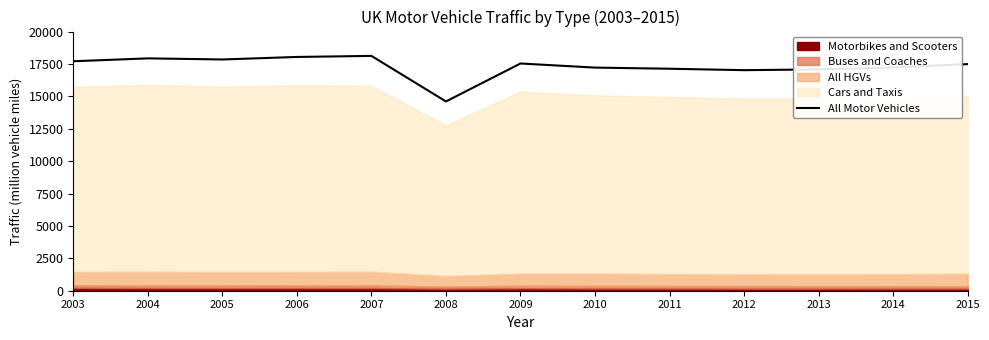

What is the greatest value displayed?

18121.2